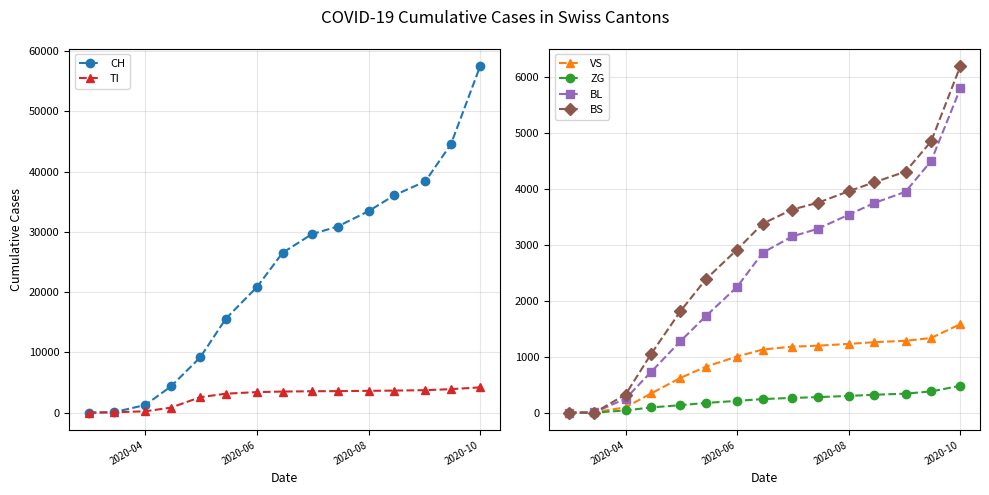

List the series in order of their peak value, lowest first.

ZG, VS, TI, BL, BS, CH